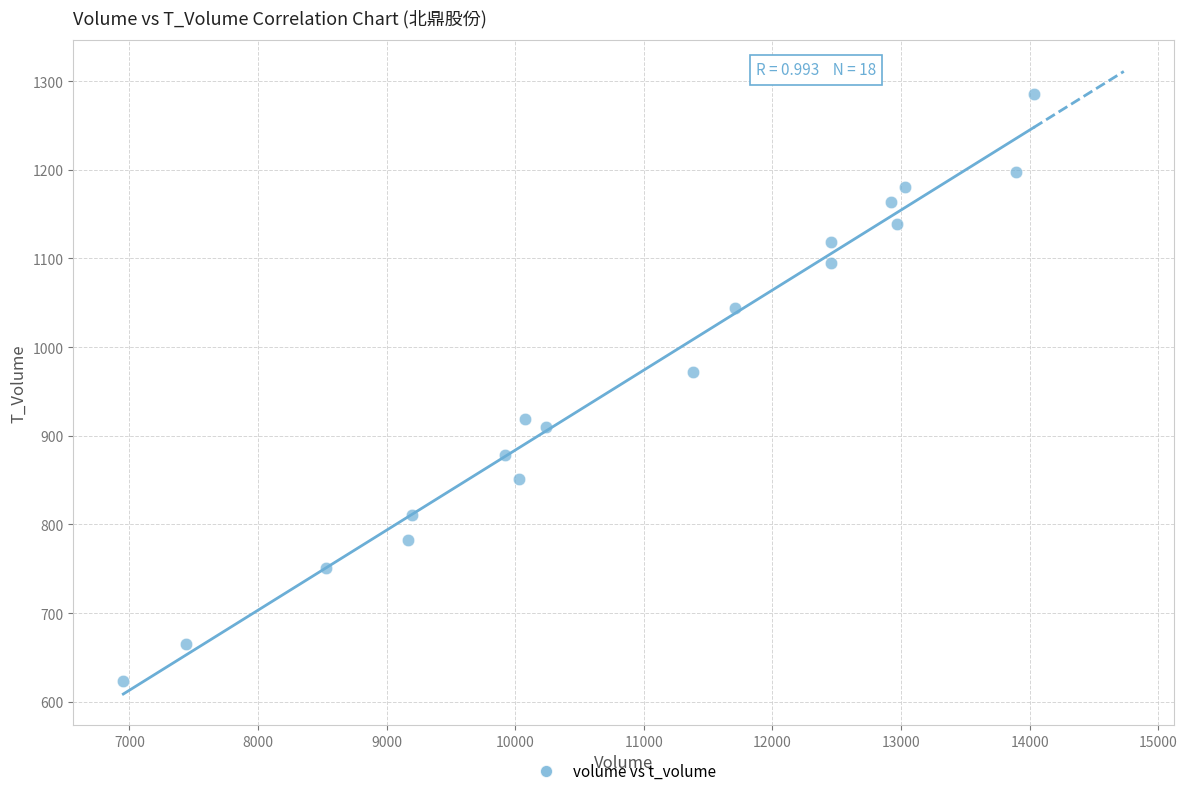

What is the range of X values (max minus min)?

7078